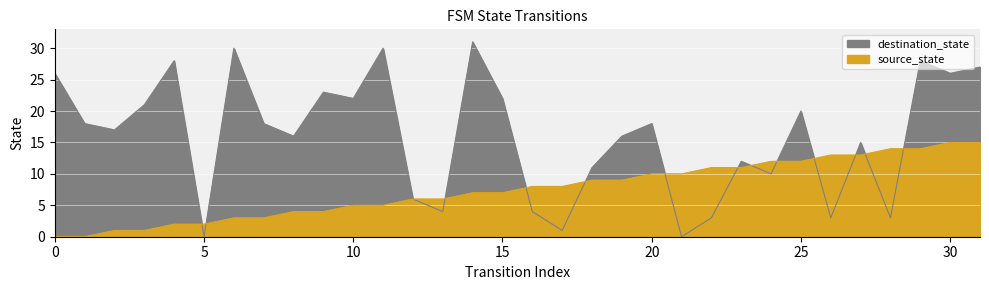

The source_state series shows 6 at 12. True or false?

True